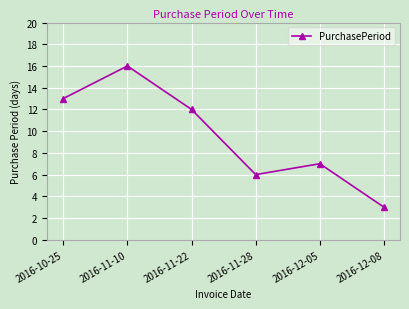

What is the difference between the maximum and minimum values?

13